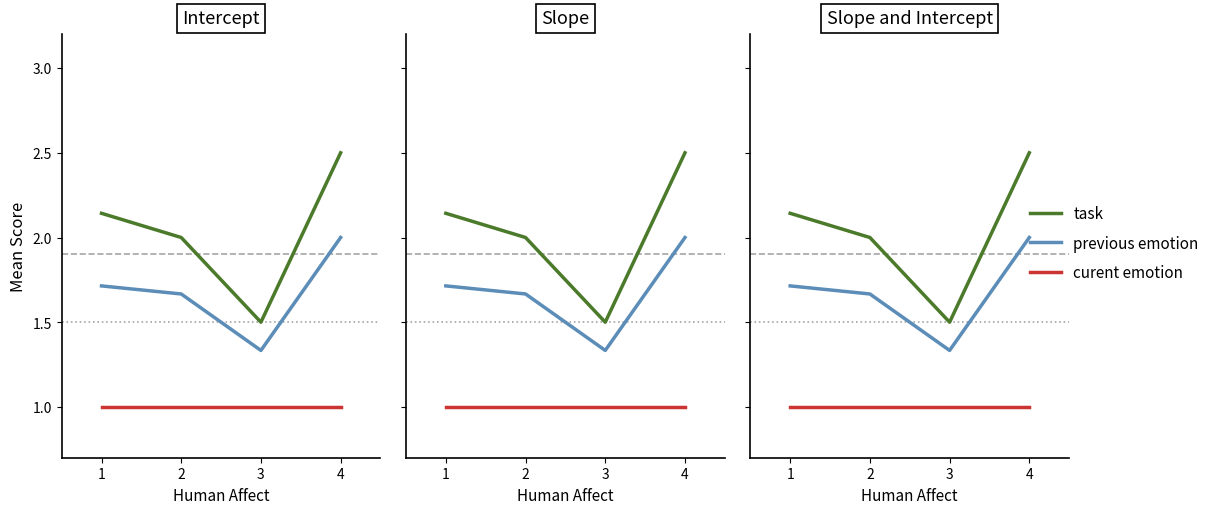

What is the difference between the maximum and minimum values in the previous emotion series?

0.7